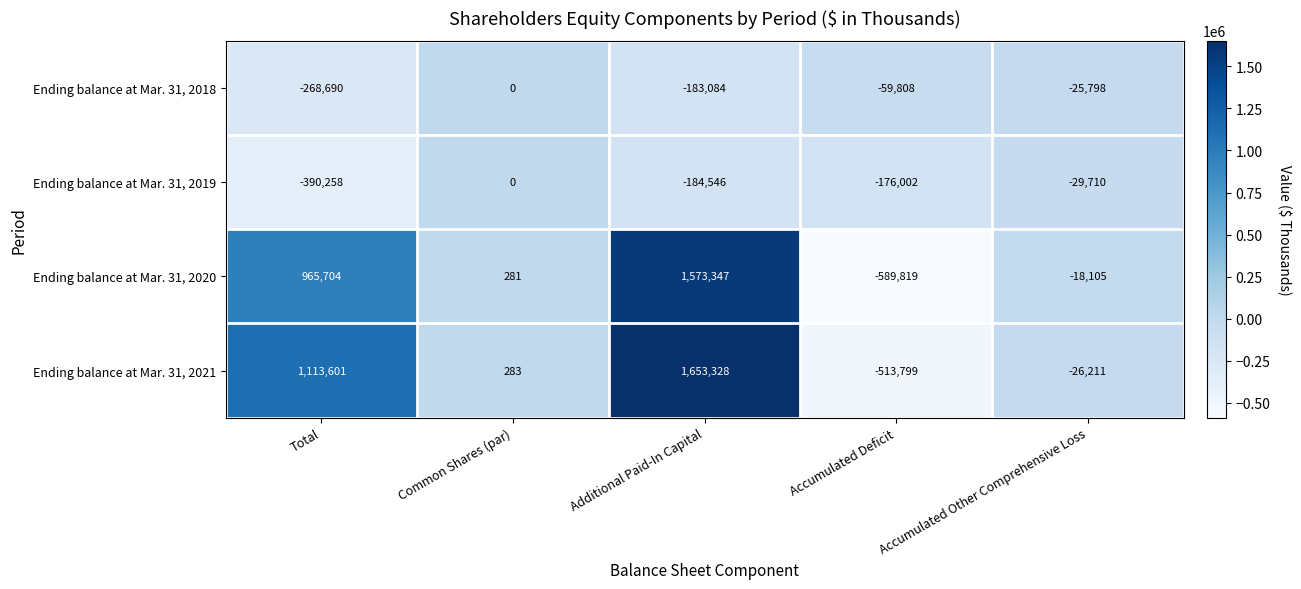

Rank the series at Total from lowest to highest value.

Ending balance at Mar. 31, 2019, Ending balance at Mar. 31, 2018, Ending balance at Mar. 31, 2020, Ending balance at Mar. 31, 2021